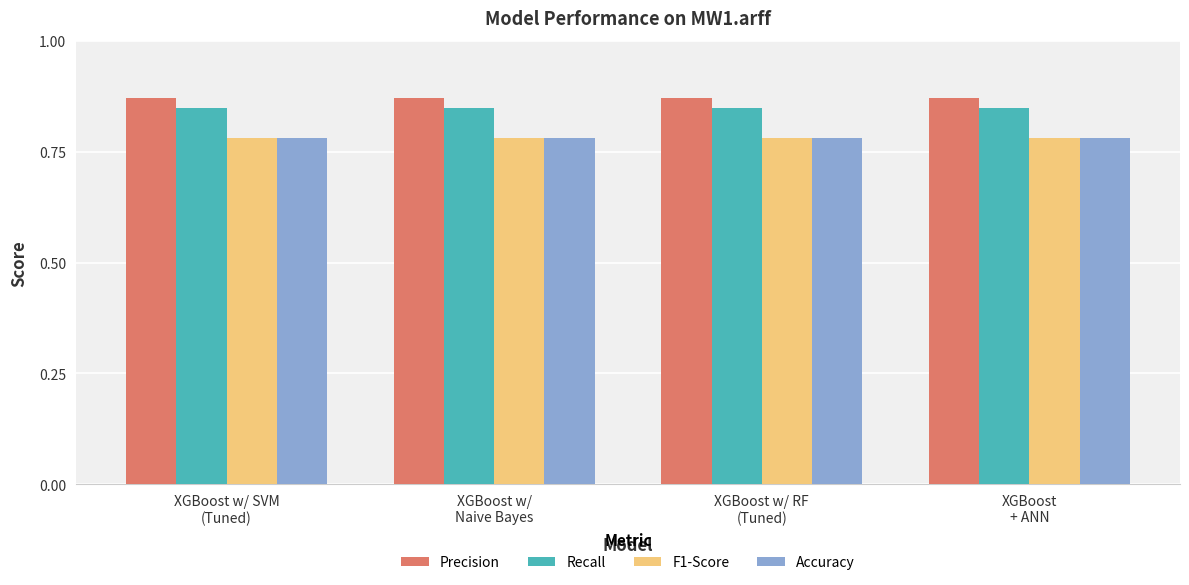

Which series has the largest total across all categories?

Precision